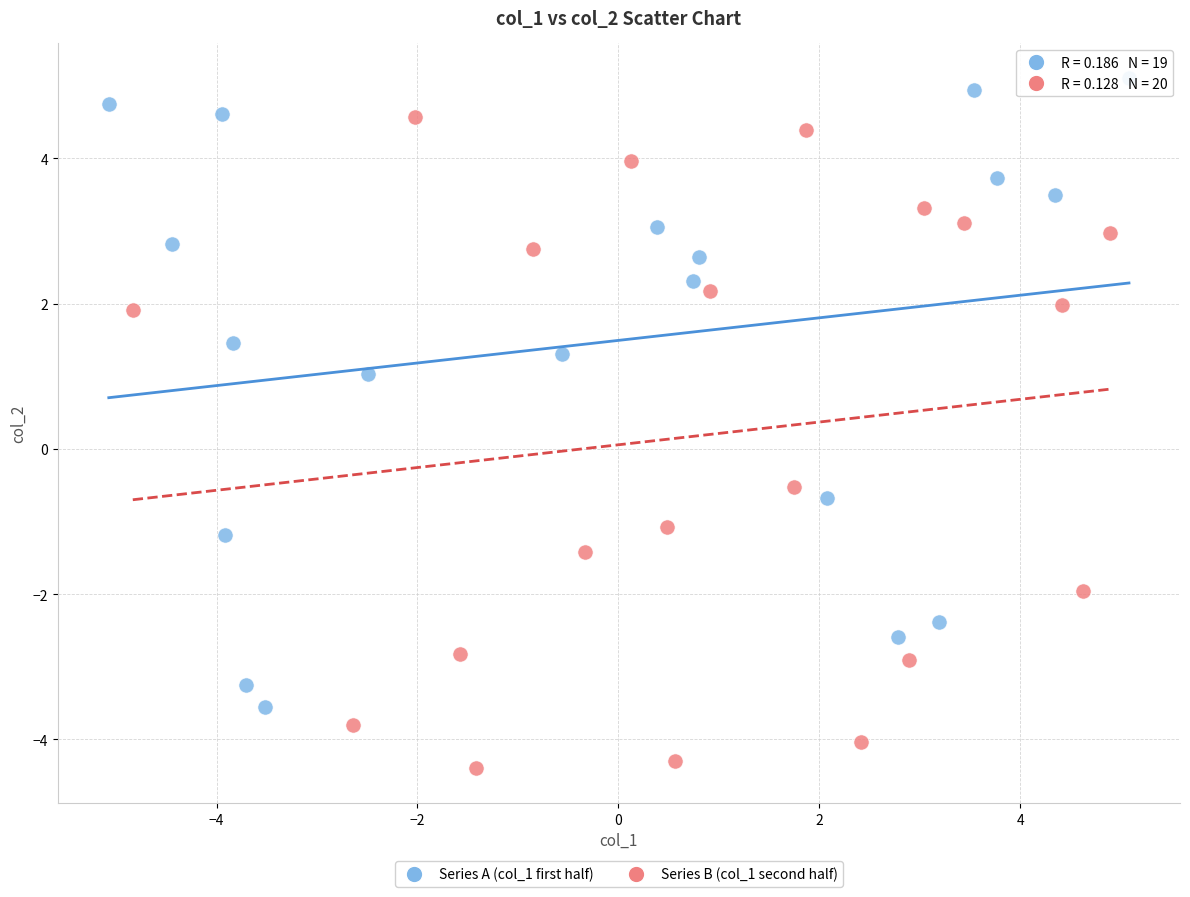

Which series reaches the maximum Y coordinate?

Series A (col_1 first half)